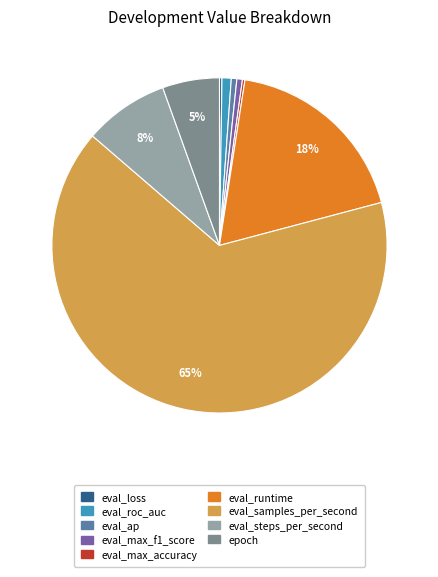

To the nearest percent, what is the difference between the eval_runtime and epoch slice percentages?

13%